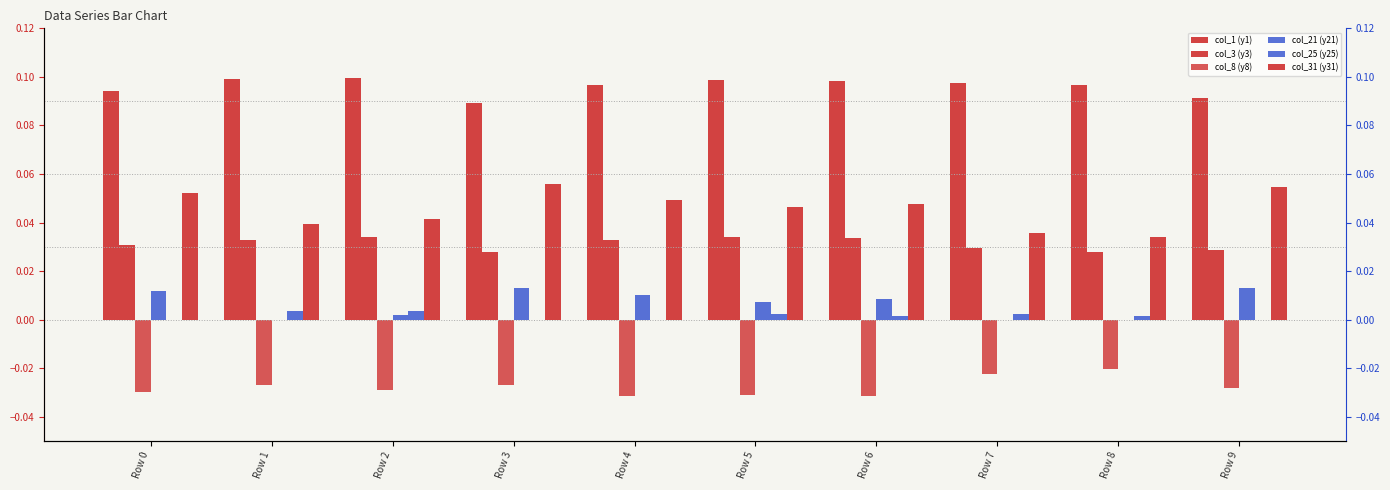

Is it true that col_21 (y21) equals 0.0 at Row 6?

False